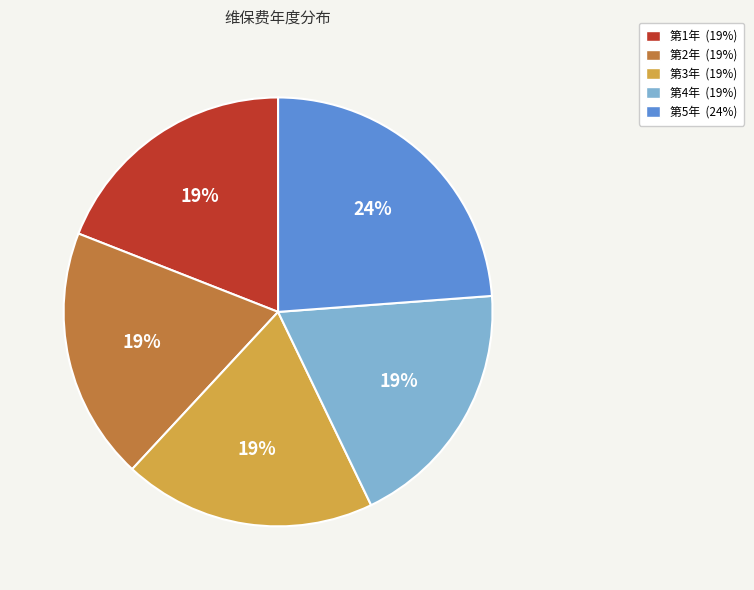

To the nearest percent, what portion does 第4年 represent?

19%